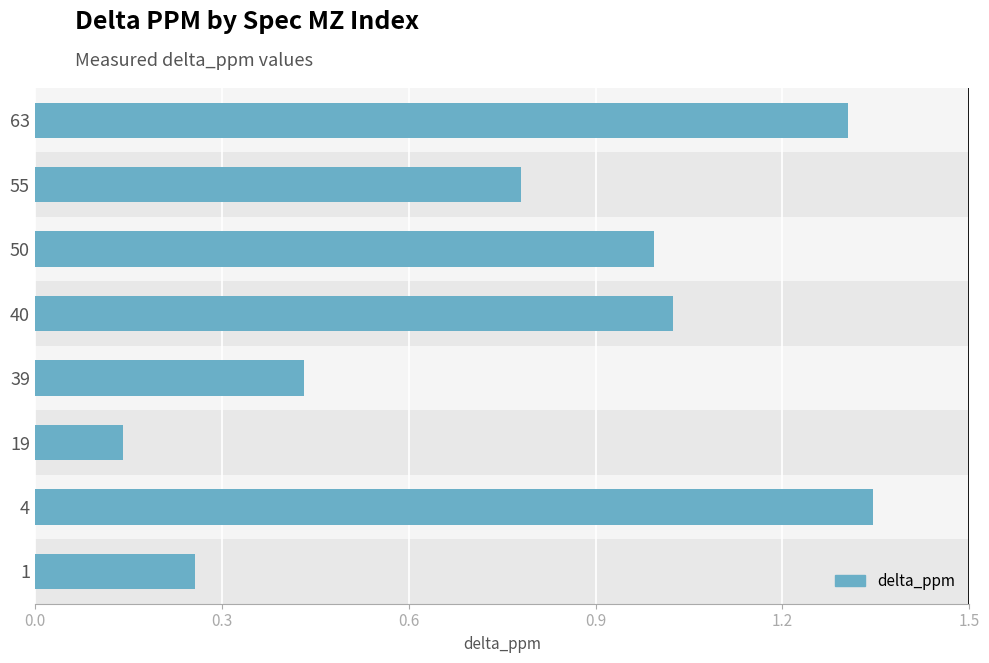

Rank the categories by value from highest to lowest.

4, 63, 40, 50, 55, 39, 1, 19